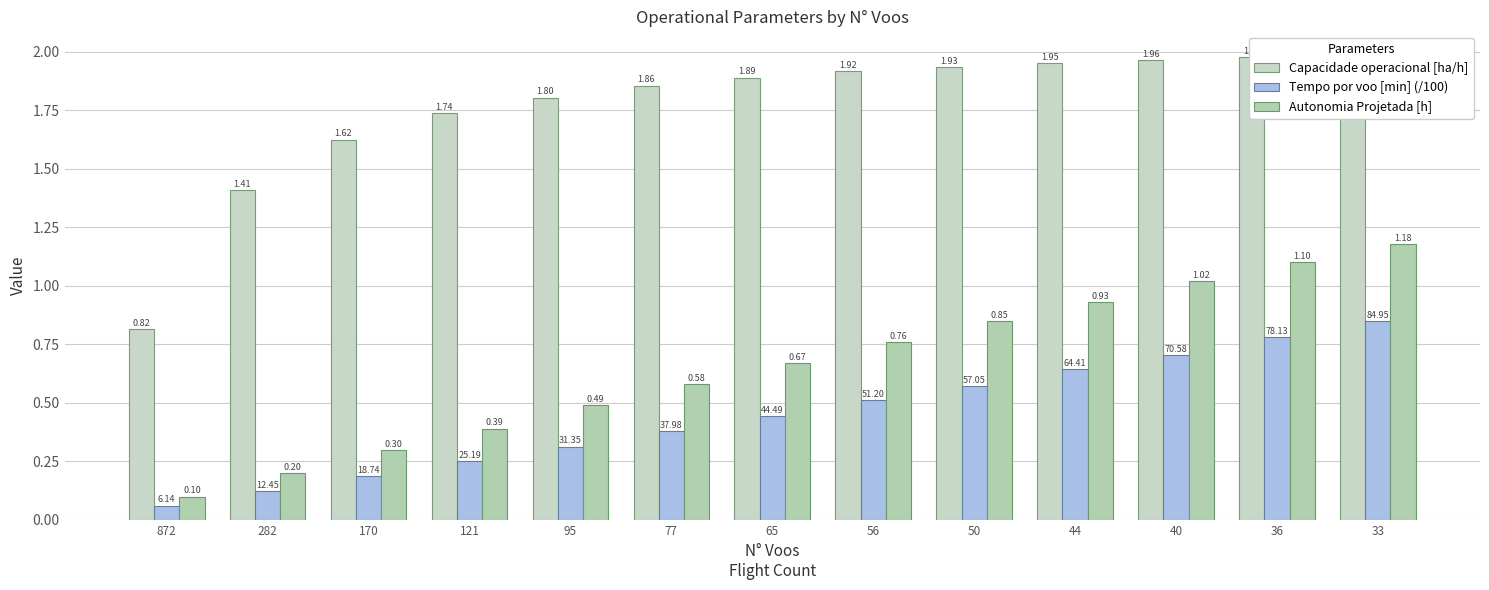

Reading left to right, what are all the values shown in this chart?

Capacidade operacional [ha/h]: 872=0.8	282=1.4	170=1.6	121=1.7	95=1.8	77=1.9	65=1.9	56=1.9	50=1.9	44=2.0	40=2.0	36=2.0	33=2.0
Tempo por voo [min] (/100): 872=0.1	282=0.1	170=0.2	121=0.3	95=0.3	77=0.4	65=0.4	56=0.5	50=0.6	44=0.6	40=0.7	36=0.8	33=0.8
Autonomia Projetada [h]: 872=0.1	282=0.2	170=0.3	121=0.4	95=0.5	77=0.6	65=0.7	56=0.8	50=0.8	44=0.9	40=1.0	36=1.1	33=1.2